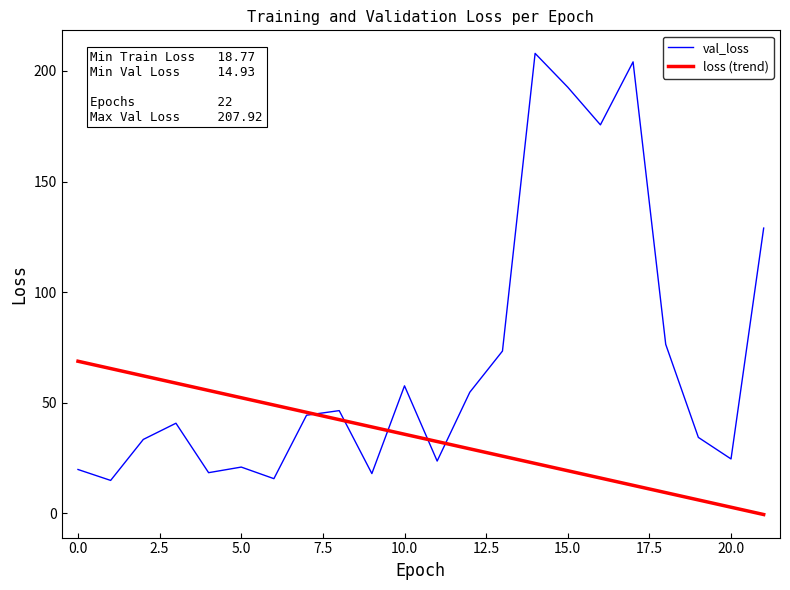

What is the difference between the maximum and minimum values in the val_loss series?

193.0